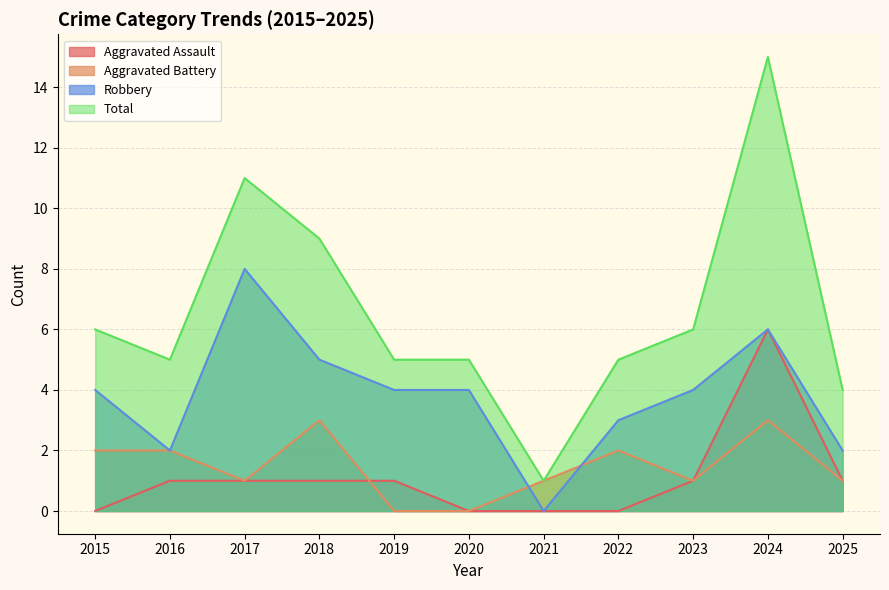

At how many categories does at least one series exceed 6?

3